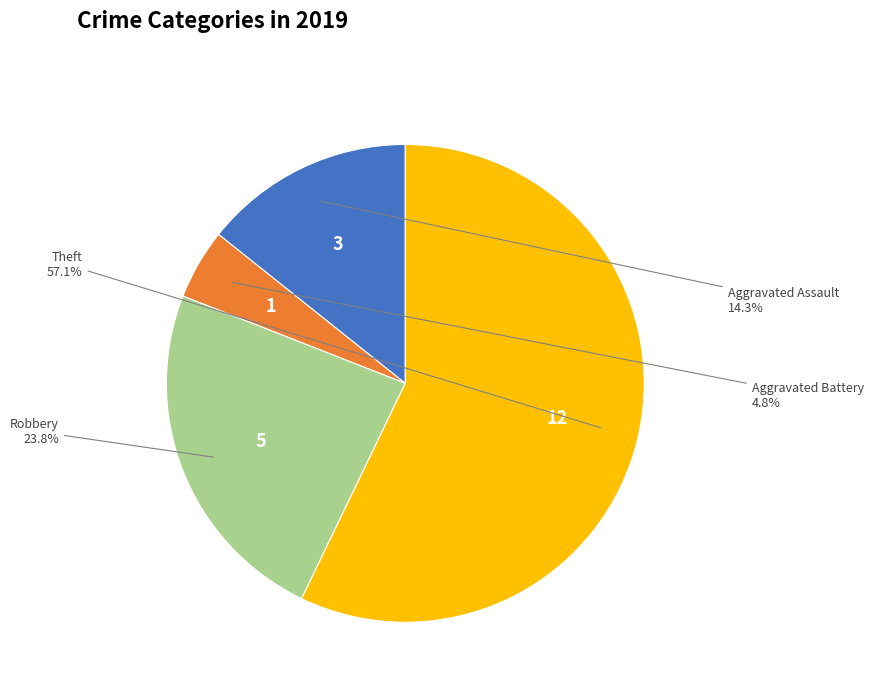

To the nearest percent, what is the difference between the Robbery and Theft slice percentages?

33%